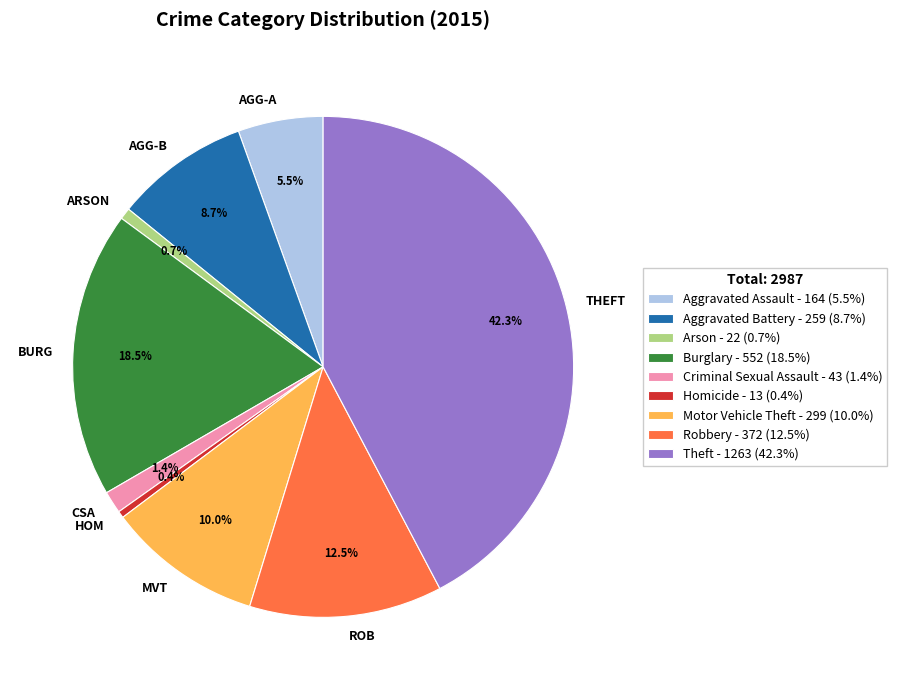

Does any single category account for the majority?

No